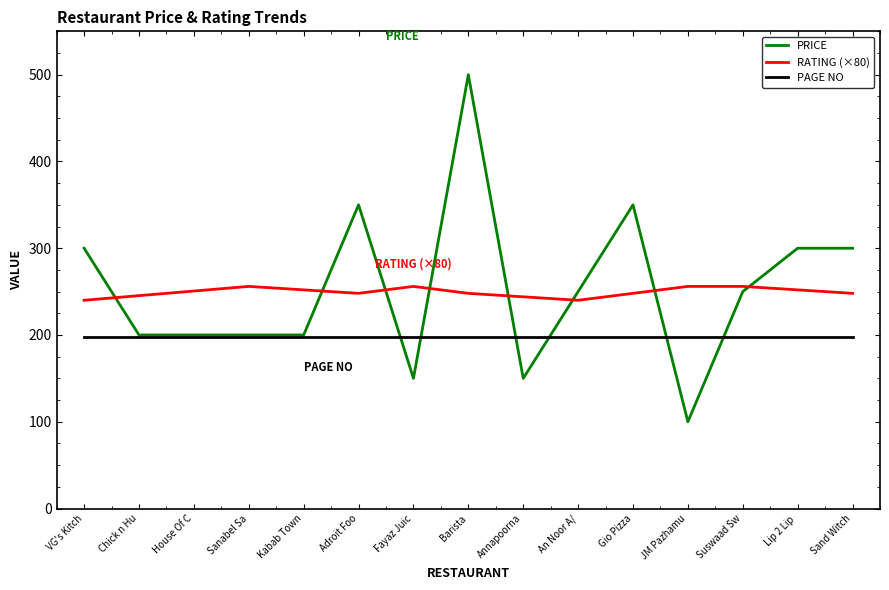

True or false: PAGE NO has a value of 198.0 at Barista.

True